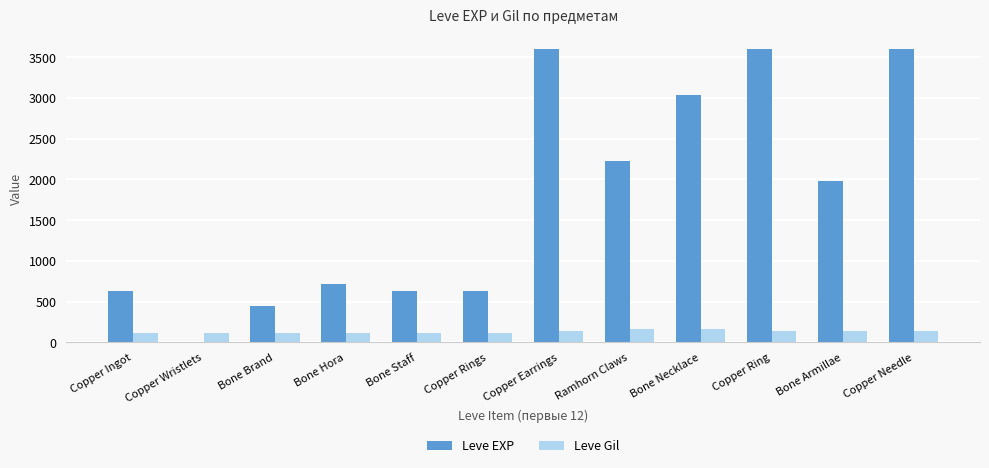

How many groups of bars are there?

12